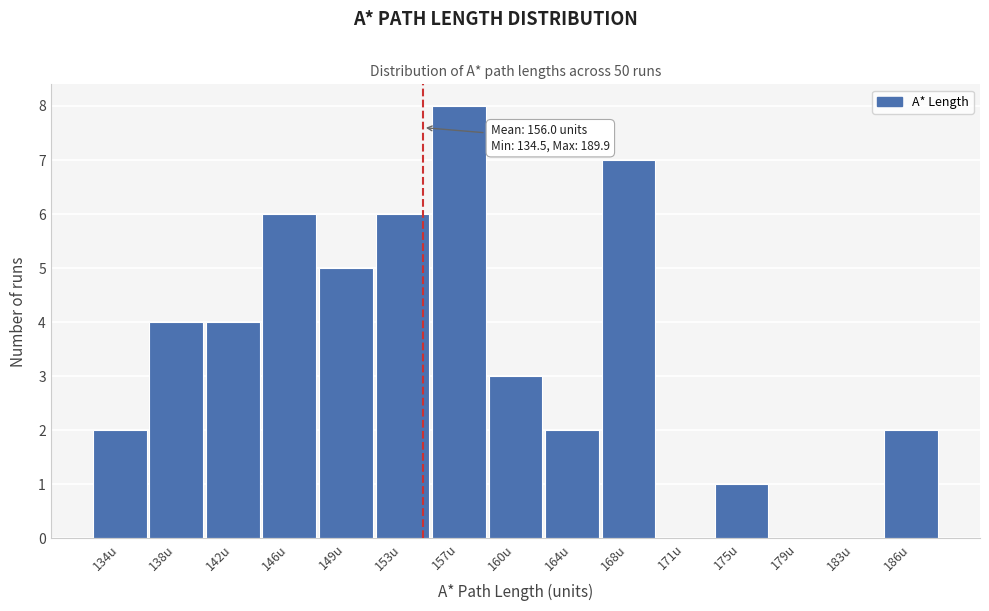

Reading right to left, list all the values displayed in this chart.

186u=2	183u=0	179u=0	175u=1	171u=0	168u=7	164u=2	160u=3	157u=8	153u=6	149u=5	146u=6	142u=4	138u=4	134u=2